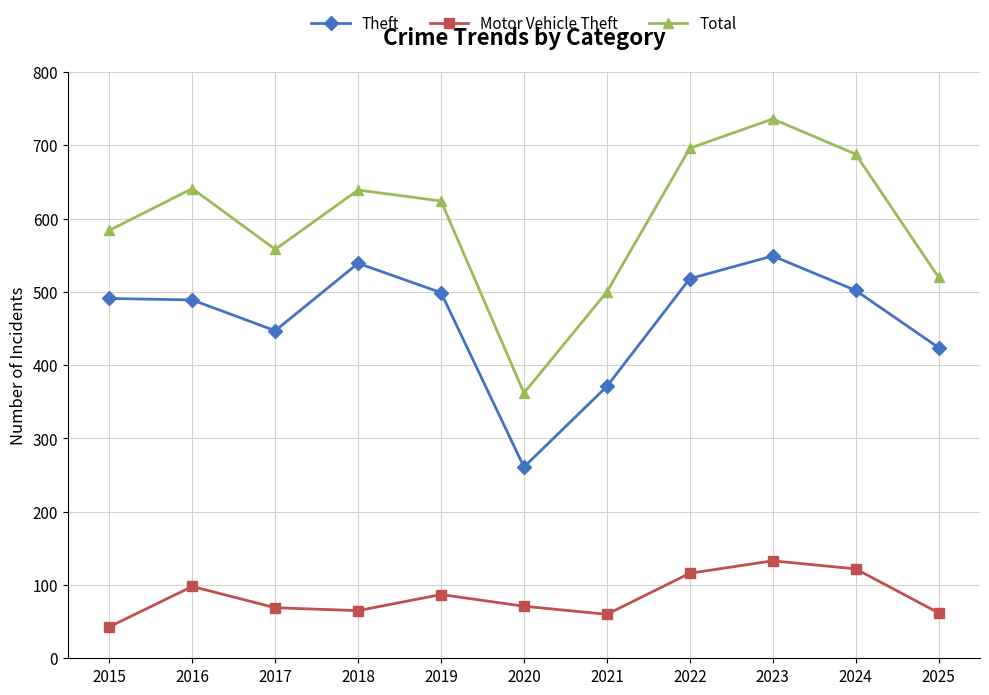

Which category has the highest value in the Motor Vehicle Theft series?

2023